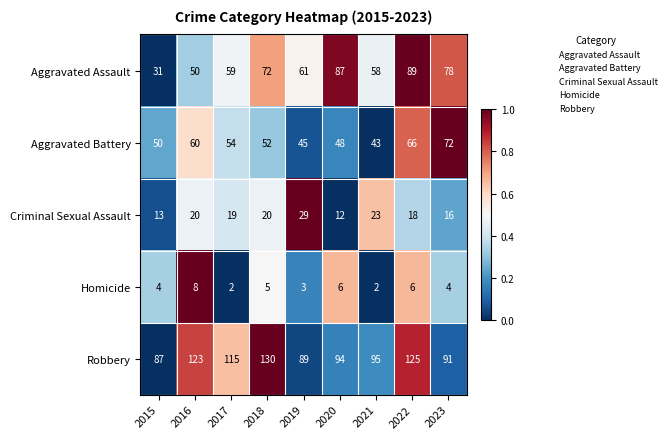

At how many categories does at least one series exceed 35?

9